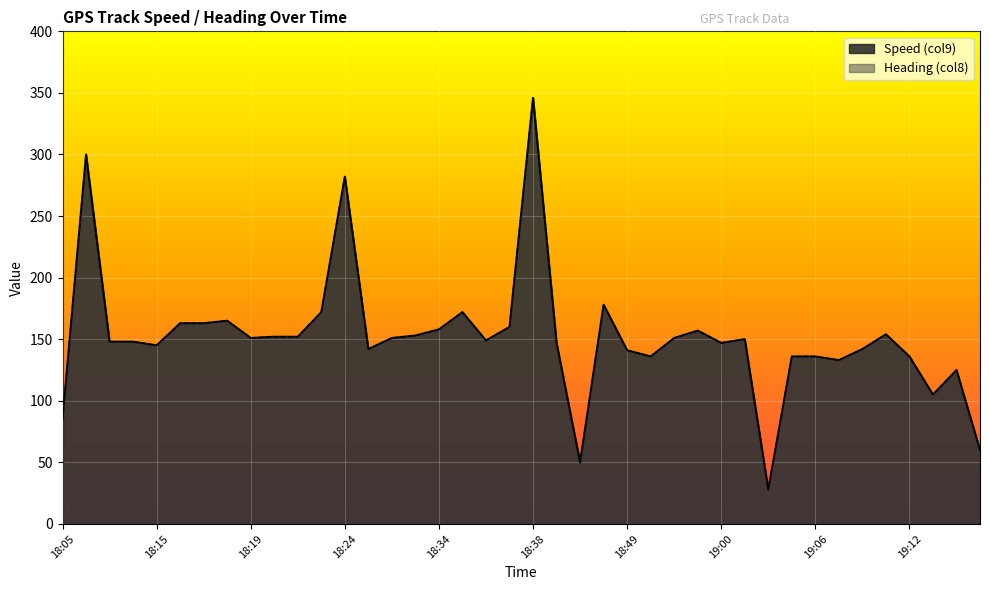

The value of Heading (col8) at 19:01 is 19. True or false?

False